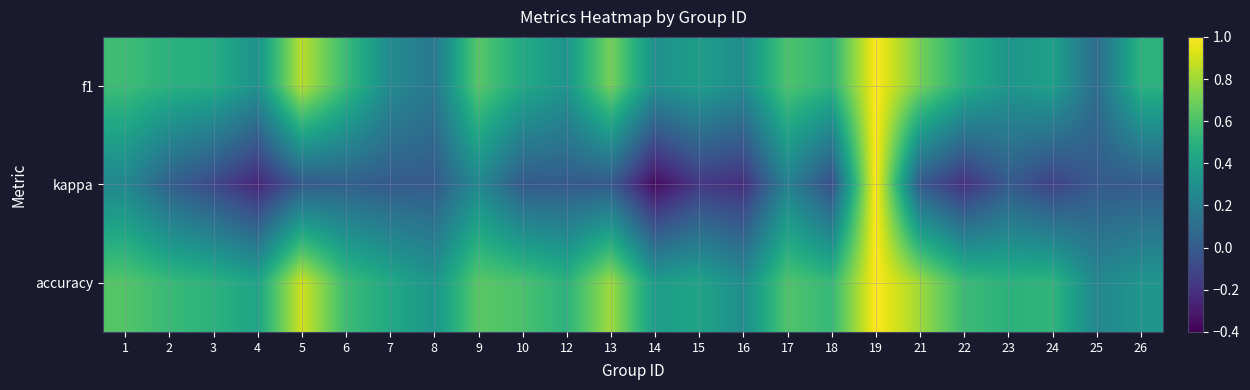

Count the number of categories in the chart.

24